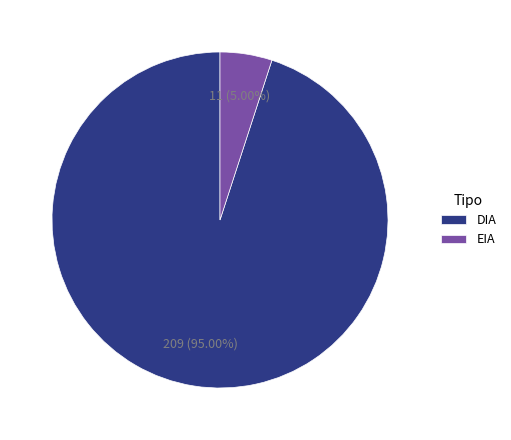

To the nearest percent, what percentage of the pie is EIA?

5%